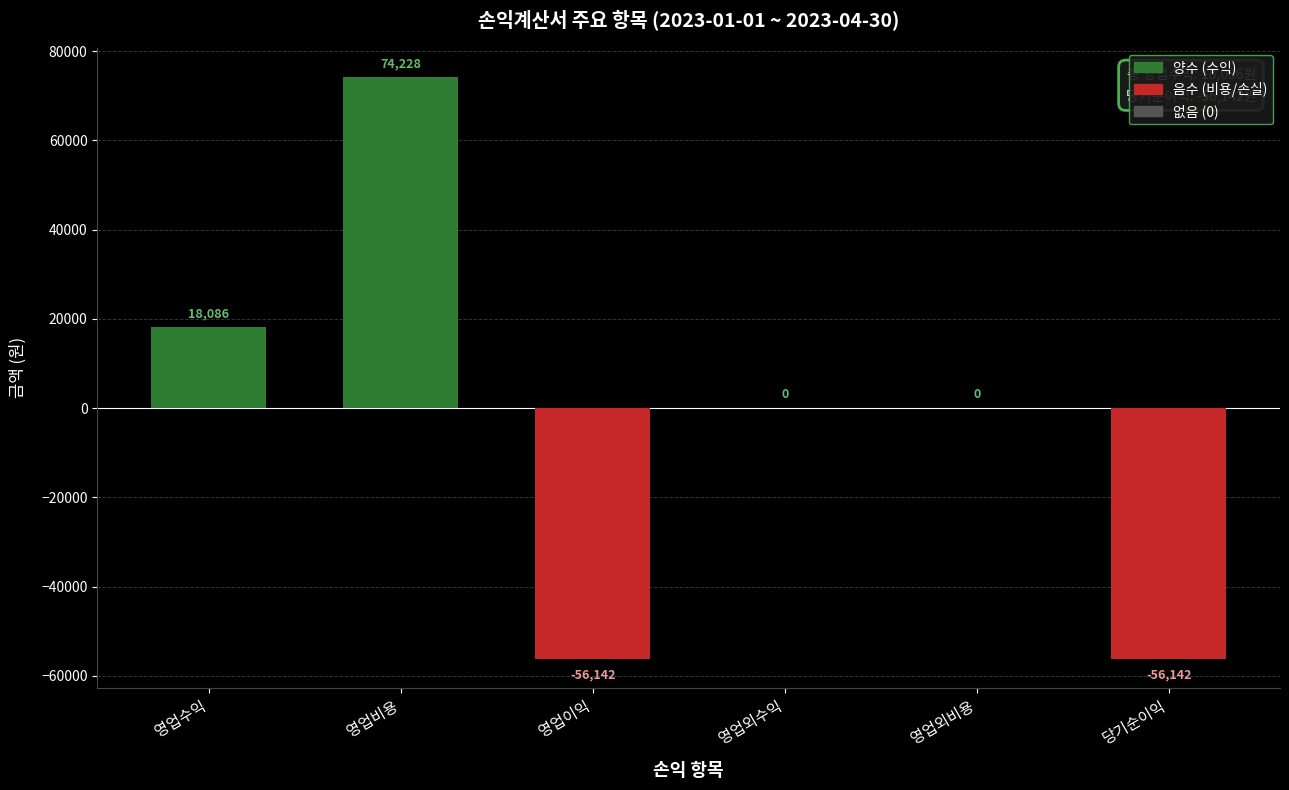

How many distinct data groups are displayed?

1